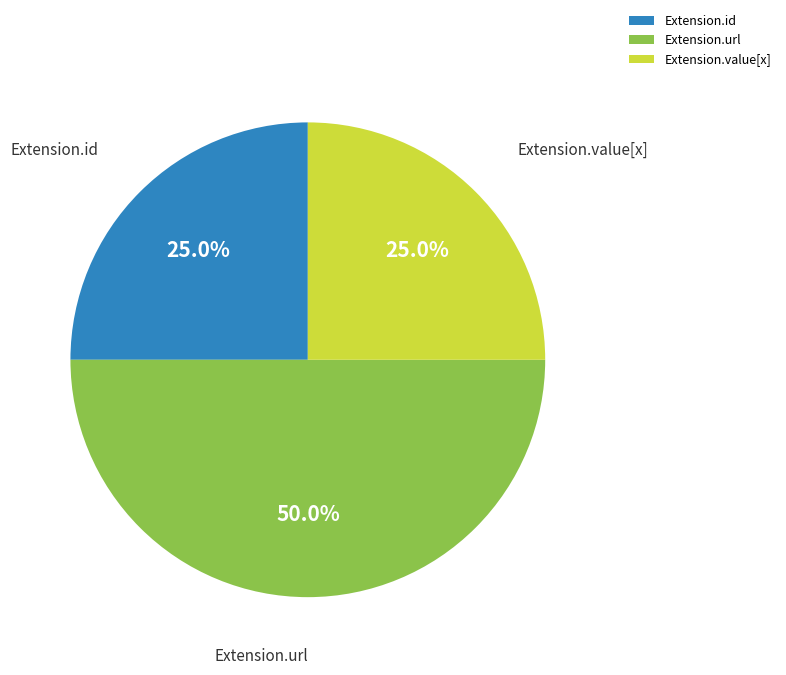

To the nearest percent, what is the combined percentage of Extension.id and Extension.url?

75%